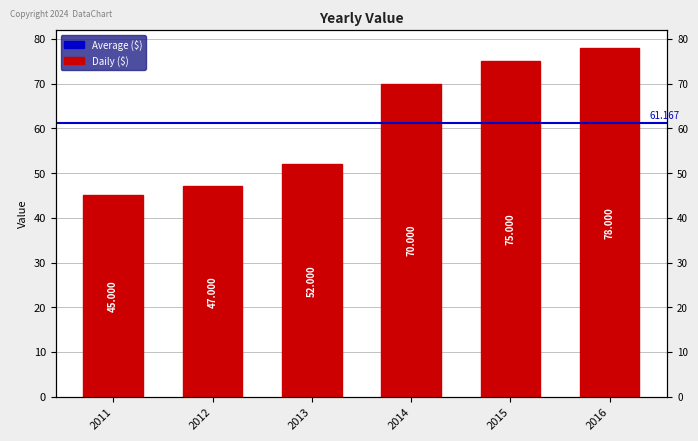

Which category has the highest value across all series?

2016